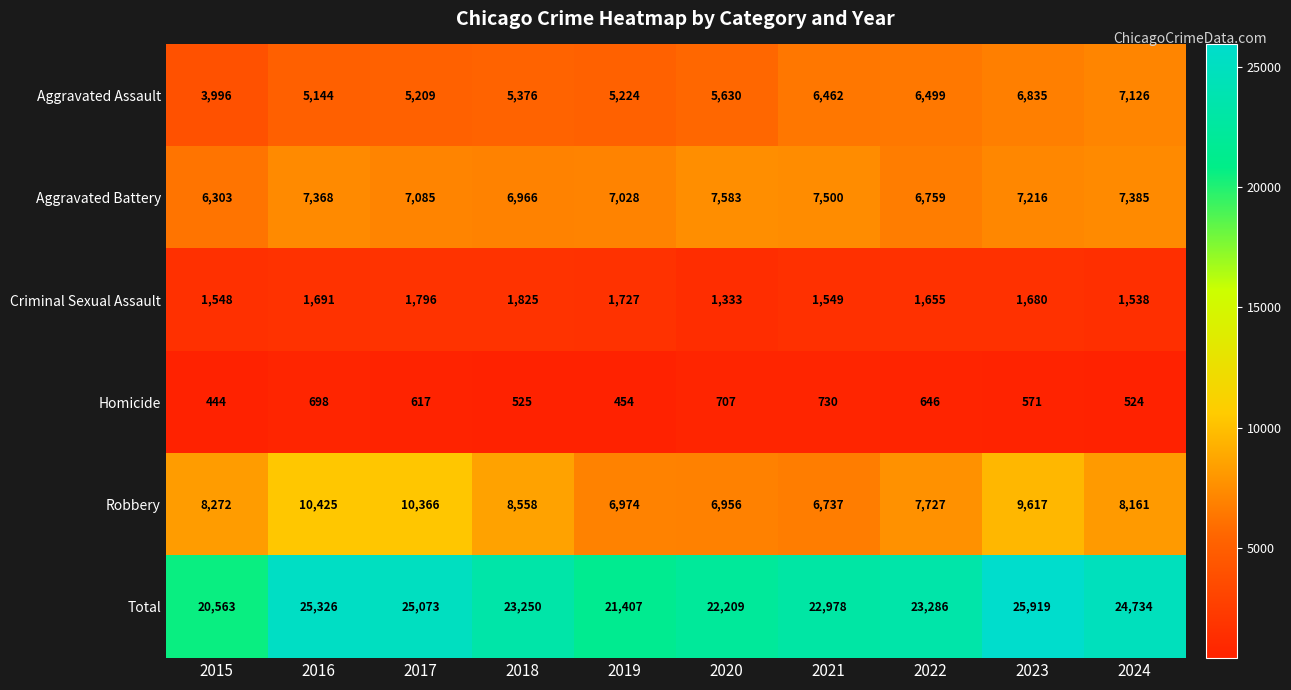

At how many categories does at least one series exceed 10681?

10